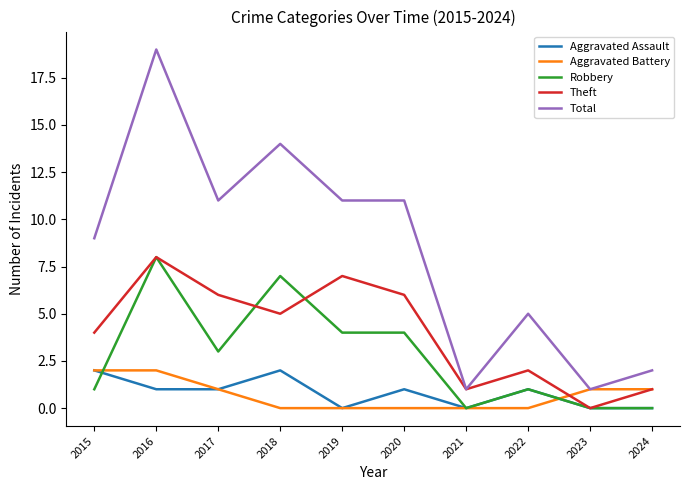

True or false: Aggravated Assault and Total cross at least once.

False